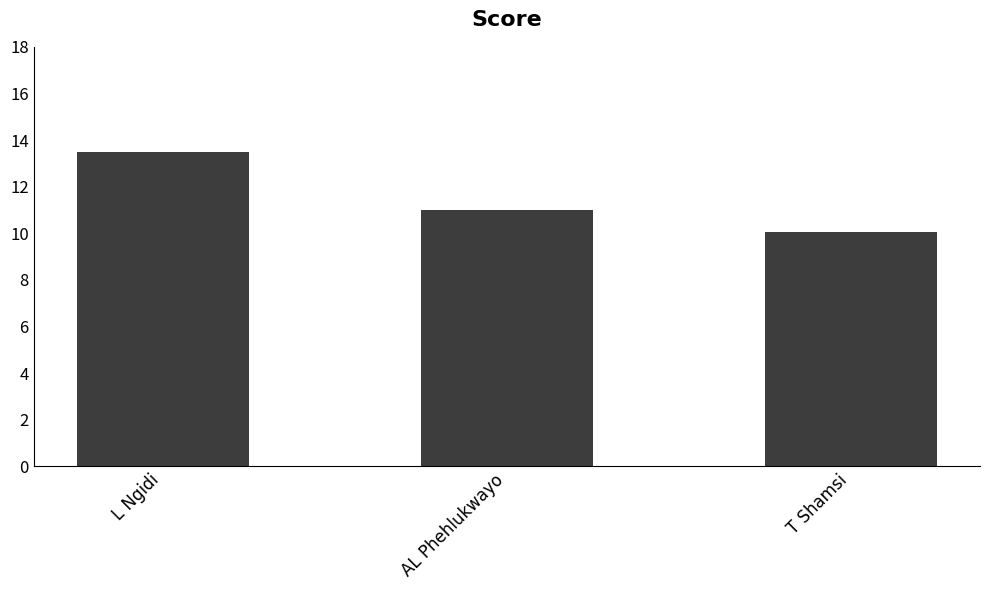

What position from the right is T Shamsi?

1